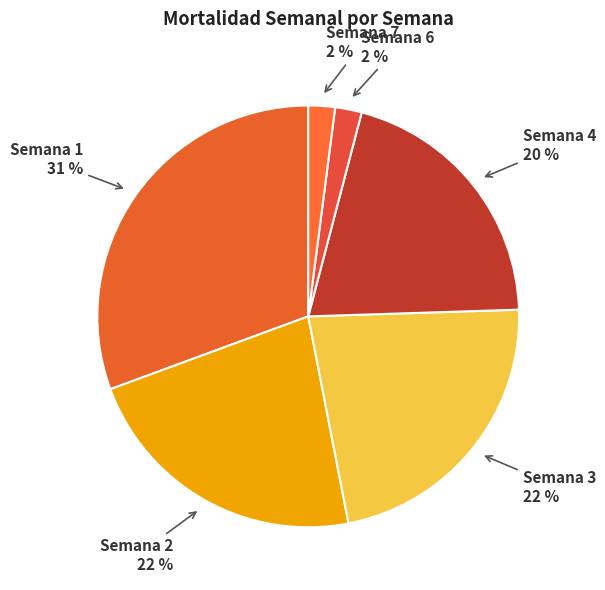

Which has a higher value, Semana 3 or Semana 4?

Semana 3